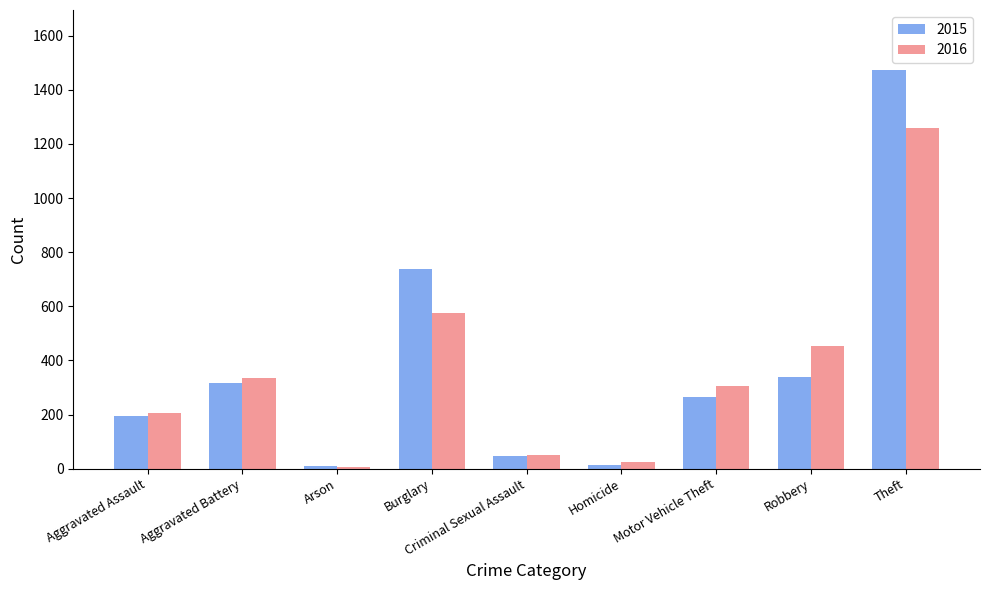

At which category is the sum across all series the highest?

Theft